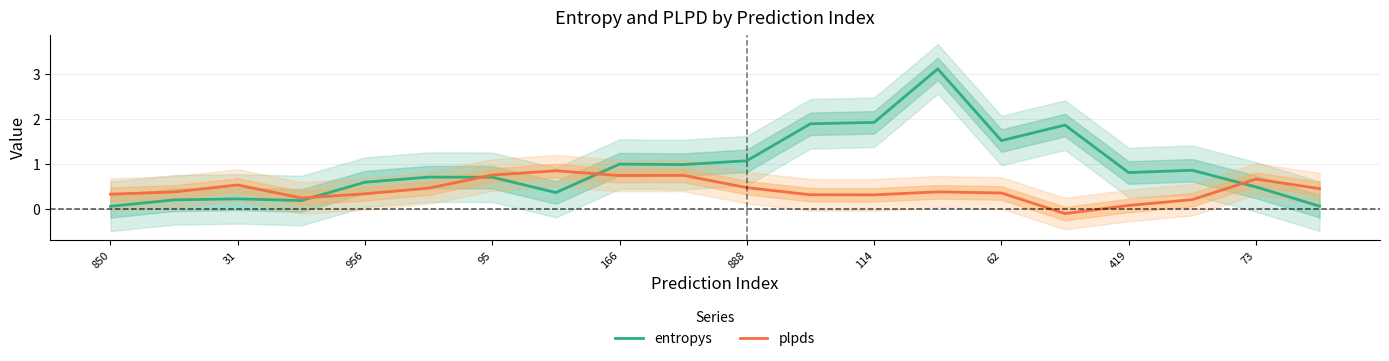

Where does the plpds series first go above 0?

850